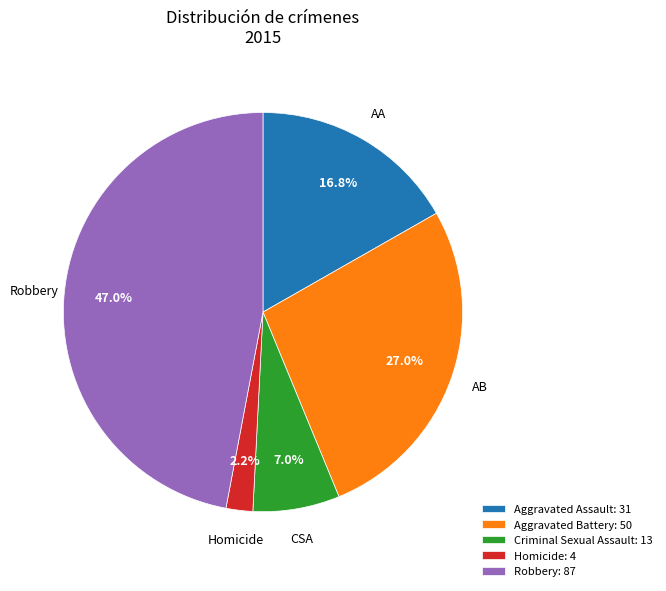

To the nearest percent, what is the average slice percentage?

20%